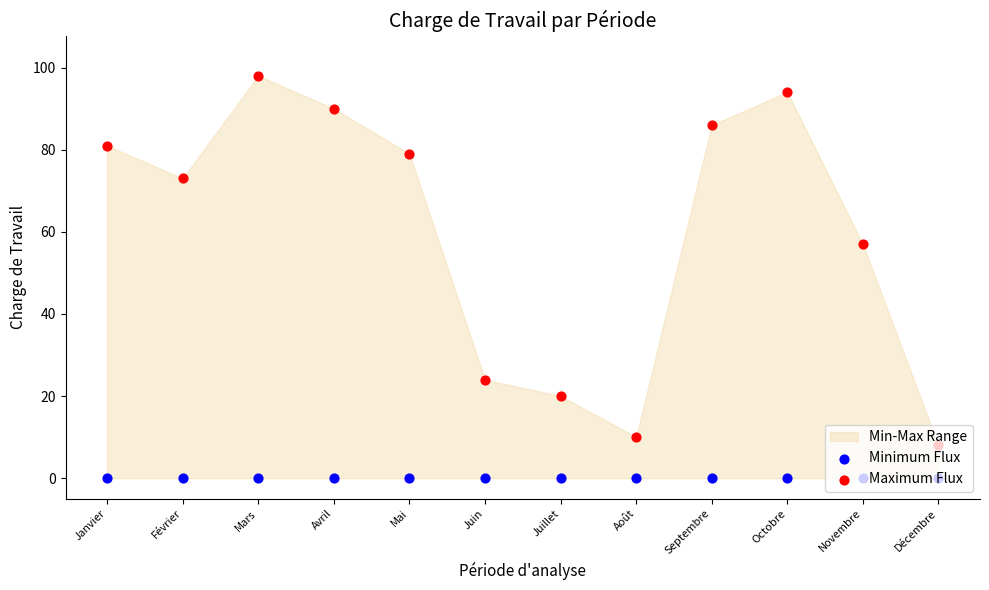

At how many categories does at least one series exceed 0?

12